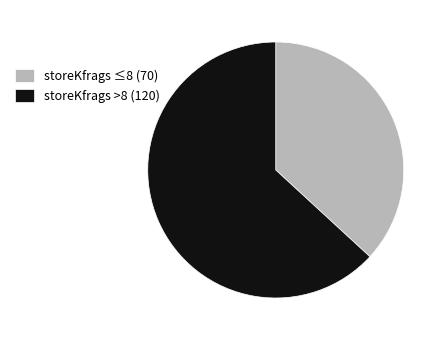

True or false: storeKfrags ≤8 (70) accounts for 37% of the total.

True